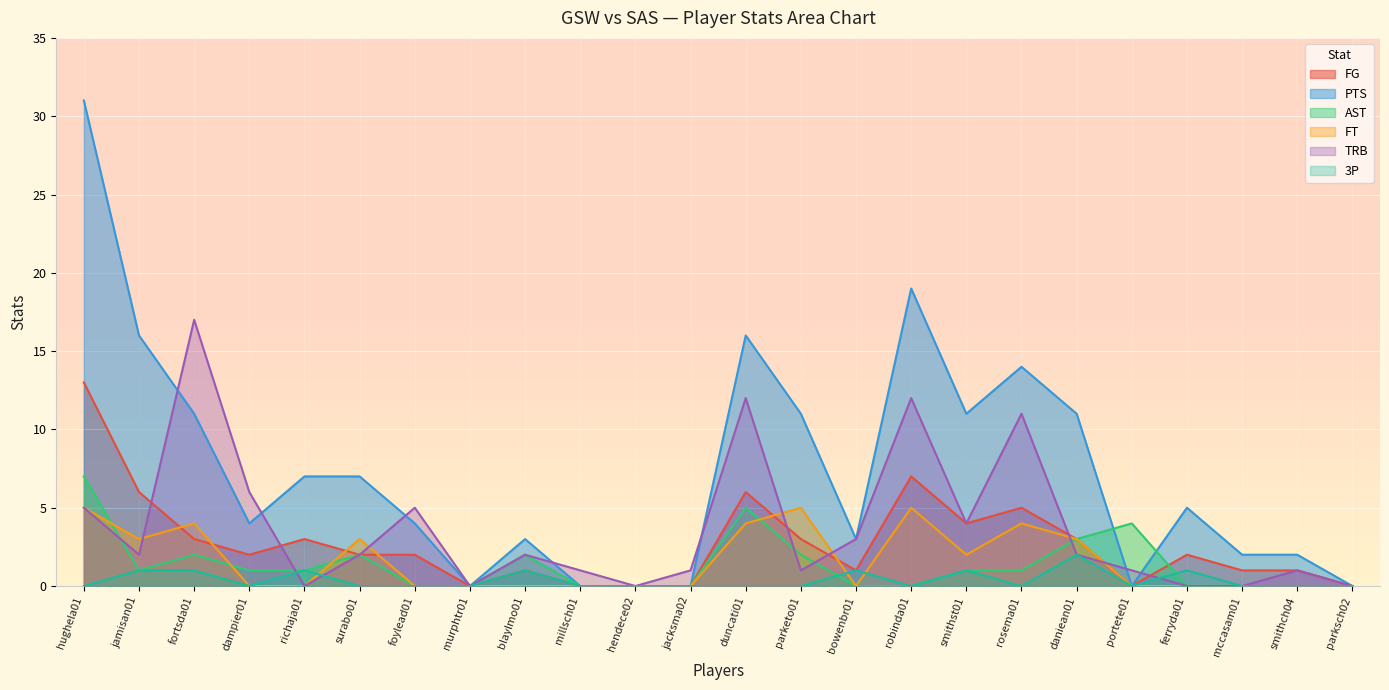

Reading right to left, what are all the values shown in this chart?

FG: parksch02=0	smithch04=1	mccasam01=1	ferryda01=2	portete01=0	daniean01=3	rosema01=5	smithst01=4	robinda01=7	bowenbr01=1	parketo01=3	duncati01=6	jacksma02=0	hendece02=0	millsch01=0	blaylmo01=1	murphtr01=0	foylead01=2	surabo01=2	richaja01=3	dampier01=2	fortsda01=3	jamisan01=6	hughela01=13
PTS: parksch02=0	smithch04=2	mccasam01=2	ferryda01=5	portete01=0	daniean01=11	rosema01=14	smithst01=11	robinda01=19	bowenbr01=3	parketo01=11	duncati01=16	jacksma02=0	hendece02=0	millsch01=0	blaylmo01=3	murphtr01=0	foylead01=4	surabo01=7	richaja01=7	dampier01=4	fortsda01=11	jamisan01=16	hughela01=31
AST: parksch02=0	smithch04=0	mccasam01=0	ferryda01=0	portete01=4	daniean01=3	rosema01=1	smithst01=1	robinda01=0	bowenbr01=0	parketo01=2	duncati01=5	jacksma02=0	hendece02=0	millsch01=0	blaylmo01=2	murphtr01=0	foylead01=0	surabo01=2	richaja01=1	dampier01=1	fortsda01=2	jamisan01=1	hughela01=7
FT: parksch02=0	smithch04=0	mccasam01=0	ferryda01=0	portete01=0	daniean01=3	rosema01=4	smithst01=2	robinda01=5	bowenbr01=0	parketo01=5	duncati01=4	jacksma02=0	hendece02=0	millsch01=0	blaylmo01=0	murphtr01=0	foylead01=0	surabo01=3	richaja01=0	dampier01=0	fortsda01=4	jamisan01=3	hughela01=5
TRB: parksch02=0	smithch04=1	mccasam01=0	ferryda01=0	portete01=1	daniean01=2	rosema01=11	smithst01=4	robinda01=12	bowenbr01=3	parketo01=1	duncati01=12	jacksma02=1	hendece02=0	millsch01=1	blaylmo01=2	murphtr01=0	foylead01=5	surabo01=2	richaja01=0	dampier01=6	fortsda01=17	jamisan01=2	hughela01=5
3P: parksch02=0	smithch04=0	mccasam01=0	ferryda01=1	portete01=0	daniean01=2	rosema01=0	smithst01=1	robinda01=0	bowenbr01=1	parketo01=0	duncati01=0	jacksma02=0	hendece02=0	millsch01=0	blaylmo01=1	murphtr01=0	foylead01=0	surabo01=0	richaja01=1	dampier01=0	fortsda01=1	jamisan01=1	hughela01=0